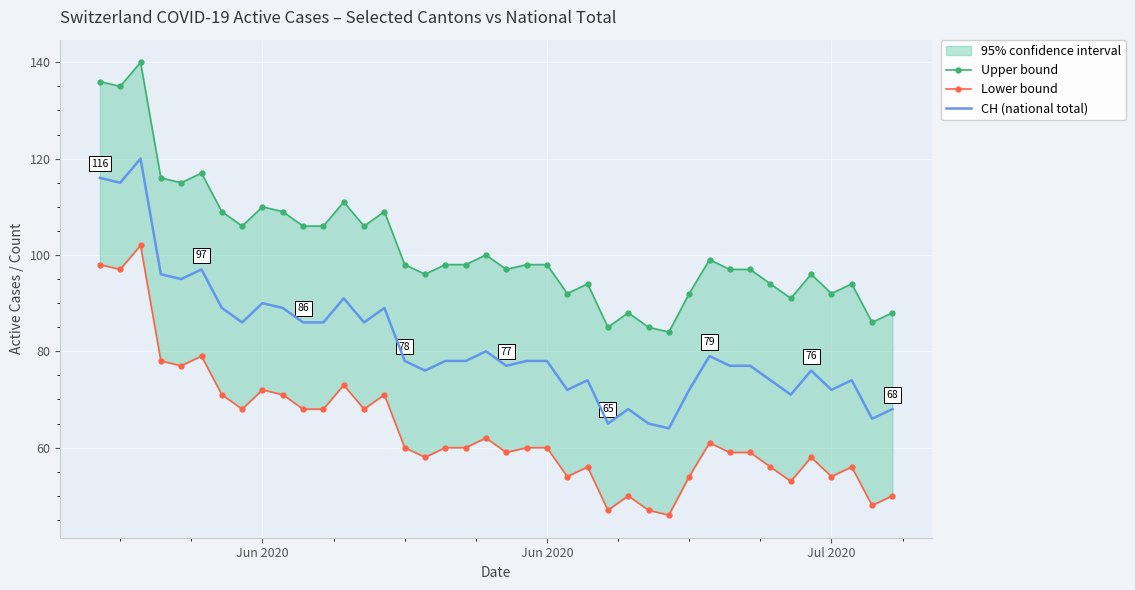

What is the average value of the Upper bound series?

102